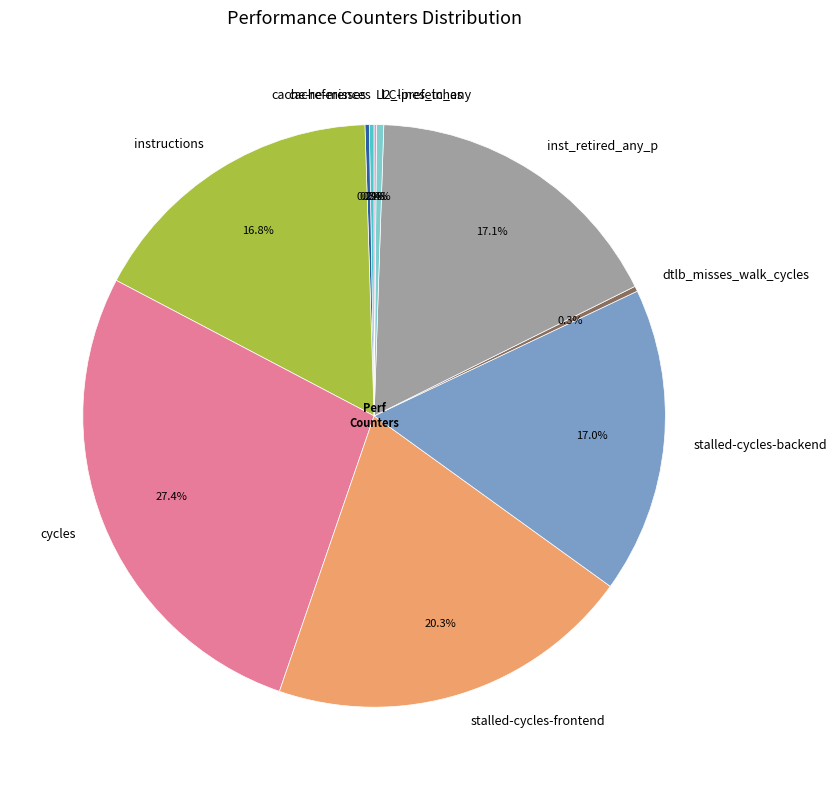

What is the ratio of the value at instructions to the value at cycles?

0.6